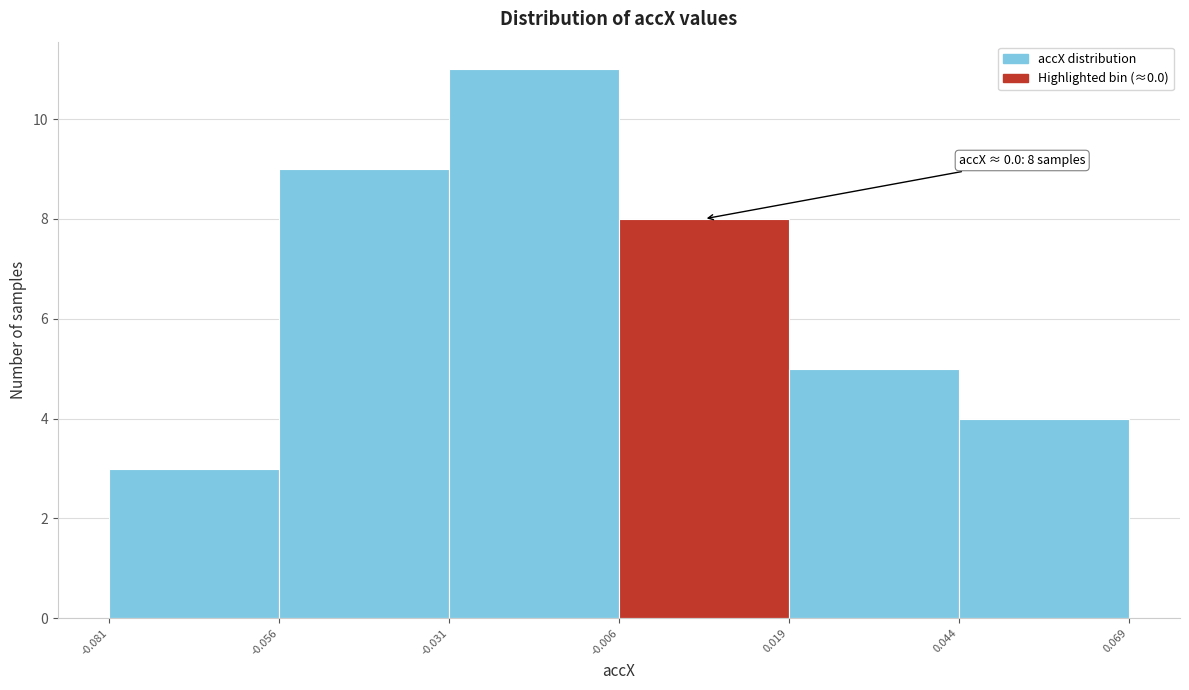

Which range on the x-axis has the tallest bar?

-0.031 to -0.006